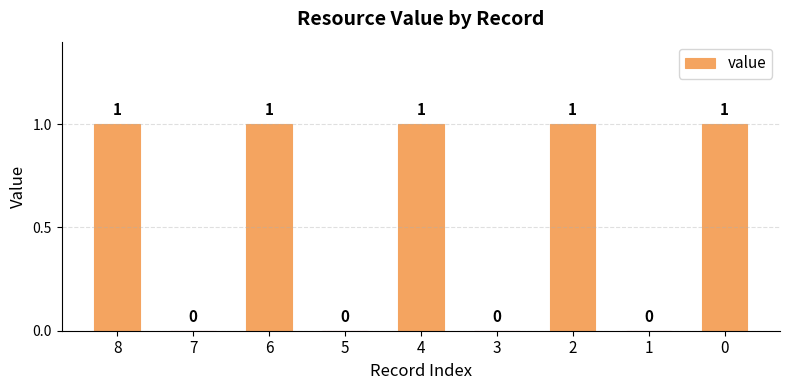

How many values are between 0 and 1?

9